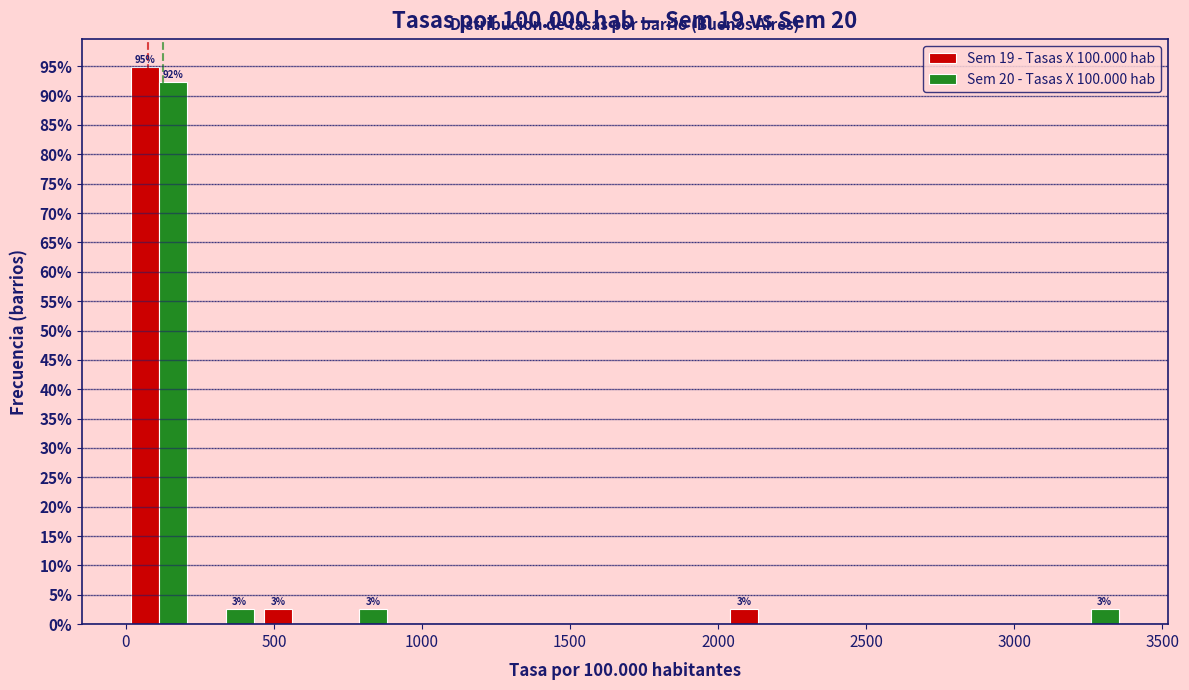

In the Sem 19 - Tasas X 100.000 hab series, which range on the x-axis has the tallest bar?

0 to 200